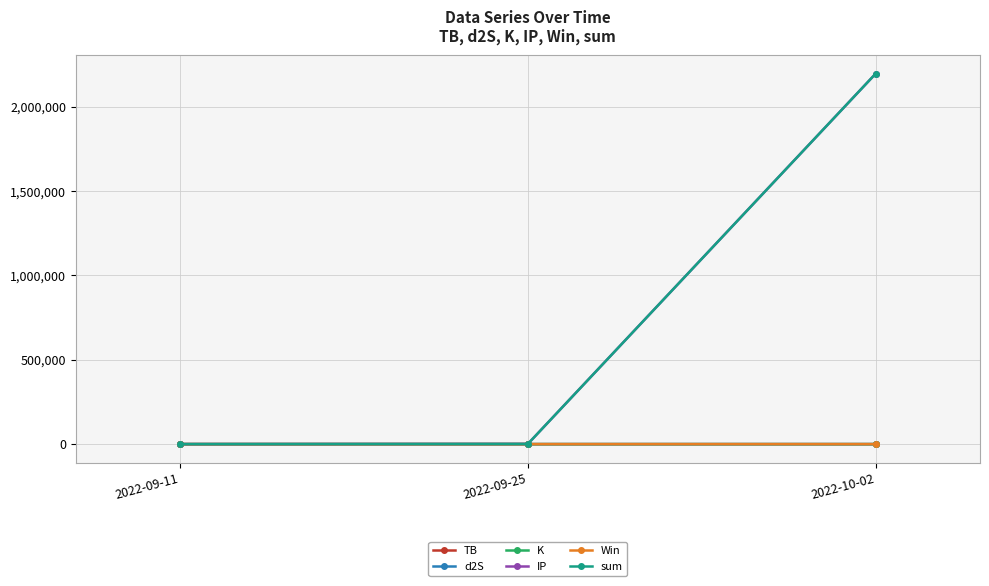

At which category is the sum across all series the highest?

2022-10-02